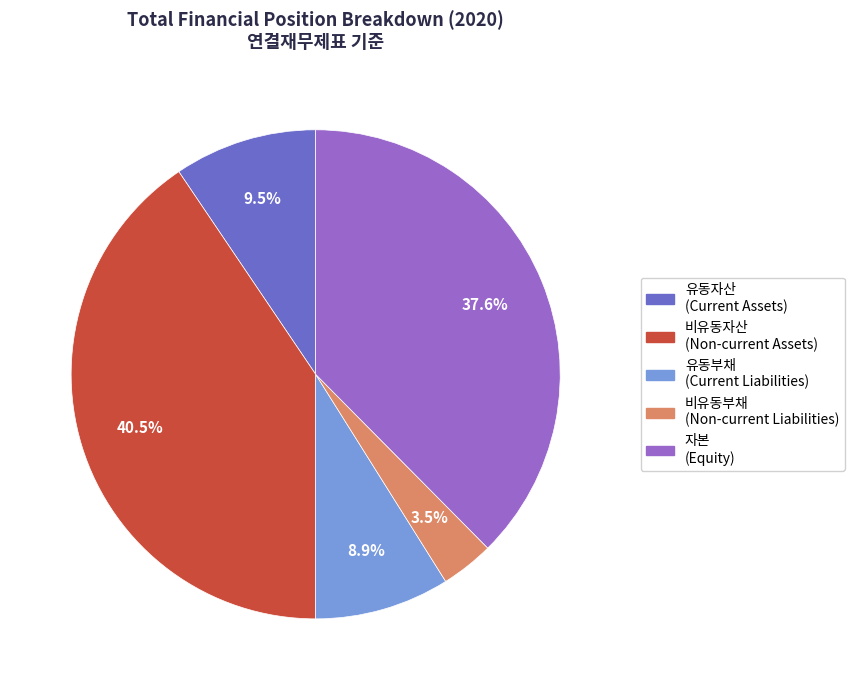

What is the ratio of the value at 비유동자산 (Non-current Assets) to the value at 자본 (Equity)?

1.1